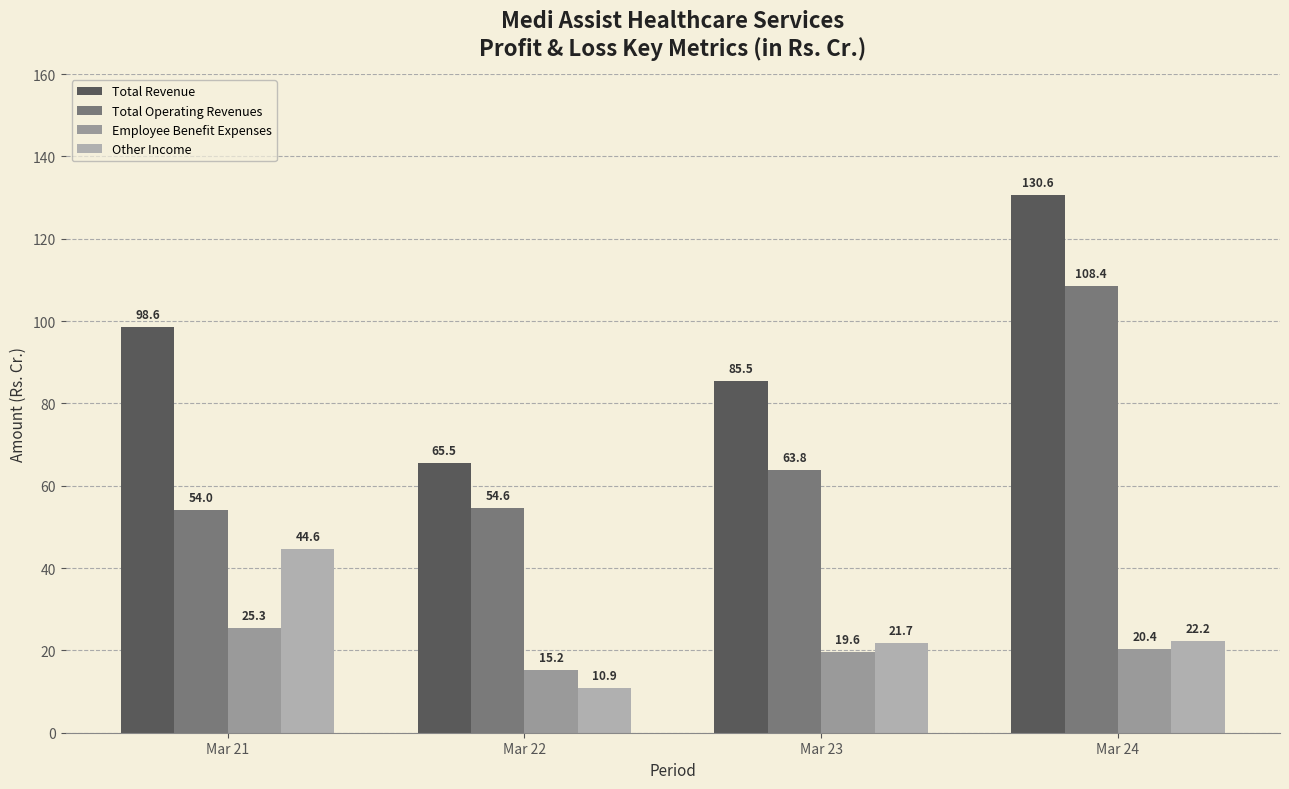

Reading left to right, transcribe all the data shown in this chart.

Total Revenue: Mar 21=98.6	Mar 22=65.5	Mar 23=85.5	Mar 24=130.6
Total Operating Revenues: Mar 21=54.0	Mar 22=54.6	Mar 23=63.8	Mar 24=108.4
Employee Benefit Expenses: Mar 21=25.3	Mar 22=15.2	Mar 23=19.6	Mar 24=20.4
Other Income: Mar 21=44.6	Mar 22=10.9	Mar 23=21.7	Mar 24=22.2